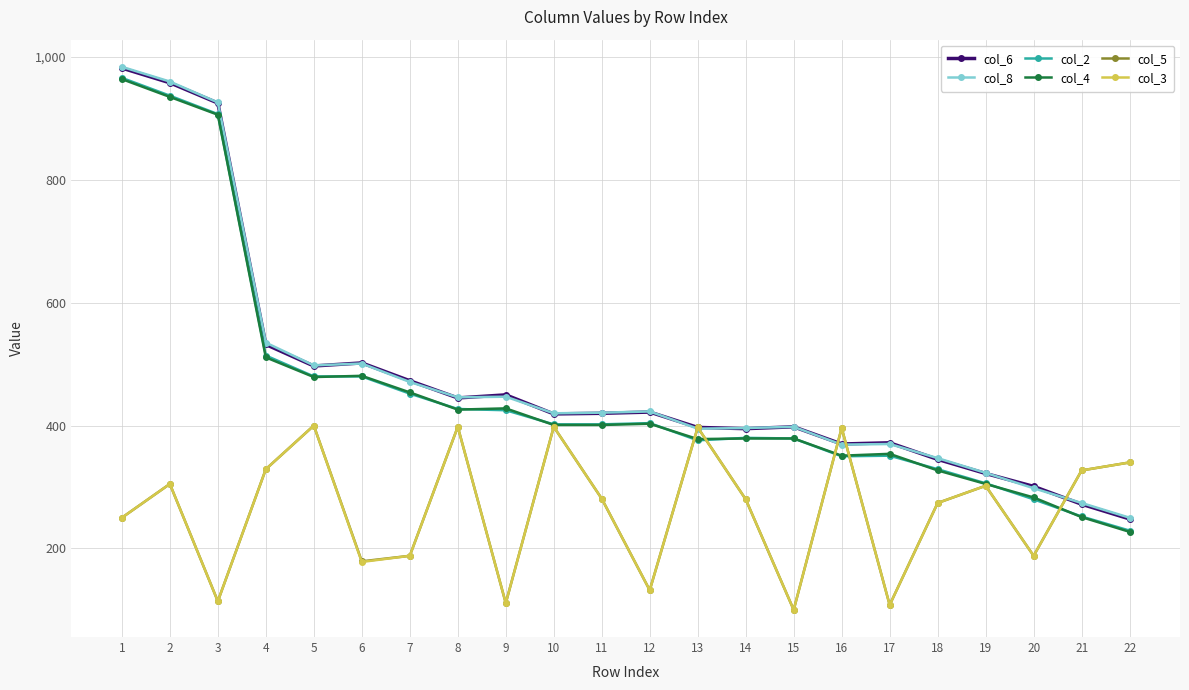

How many interior local valleys does the col_5 series have?

7